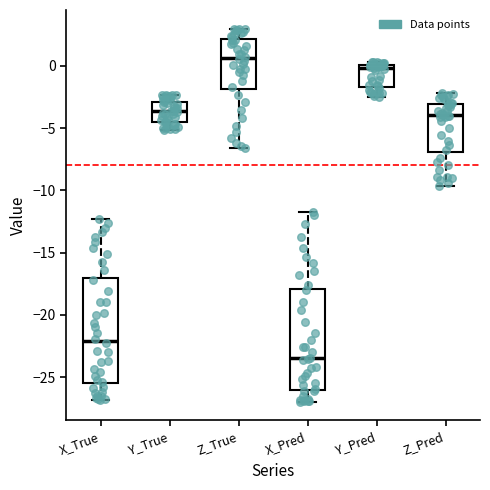

Reading left to right, read every box against the y-axis: the position of its median line, the range the box covers, and the ends of its whiskers. The values are not printed on the chart, so give them approximately, as read against the axis.

X_True: median -22.0, box -25.5 to -17.0, whiskers -27.0 to -12.5
Y_True: median -3.5, box -4.5 to -3.0, whiskers -5.0 to -2.5
Z_True: median 0.5, box -2.0 to 2.0, whiskers -6.5 to 3.0
X_Pred: median -23.5, box -26.0 to -18.0, whiskers -27.0 to -12.0
Y_Pred: median 0.0 (just below the box's upper edge), box -1.5 to 0.0, whiskers -2.5 to 0.5
Z_Pred: median -4.0, box -7.0 to -3.0, whiskers -9.5 to -2.0